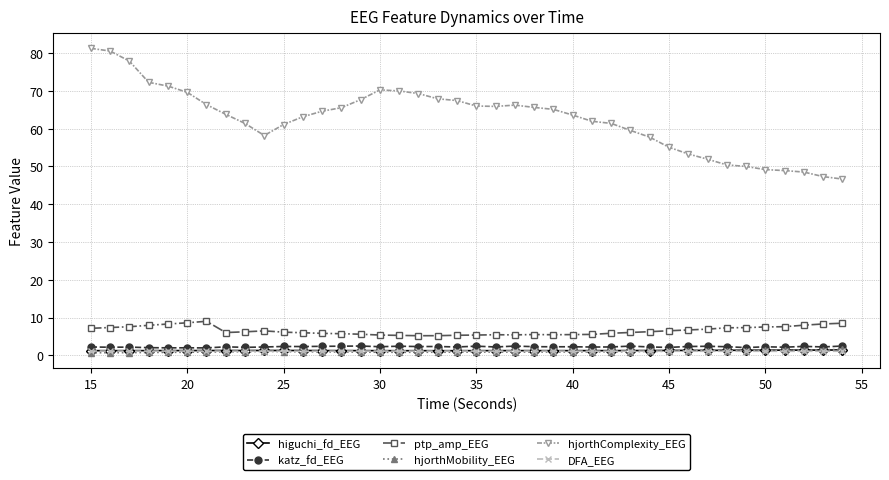

What is the maximum value shown in the chart?

81.3